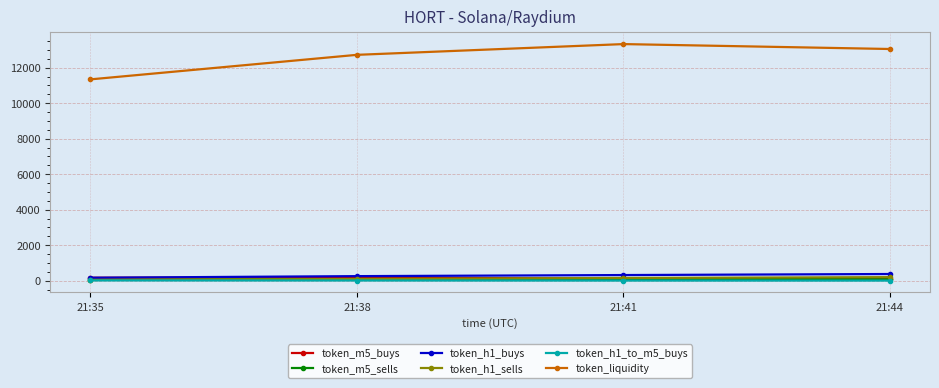

True or false: token_h1_to_m5_buys has more than 2 points higher than both neighbors.

False